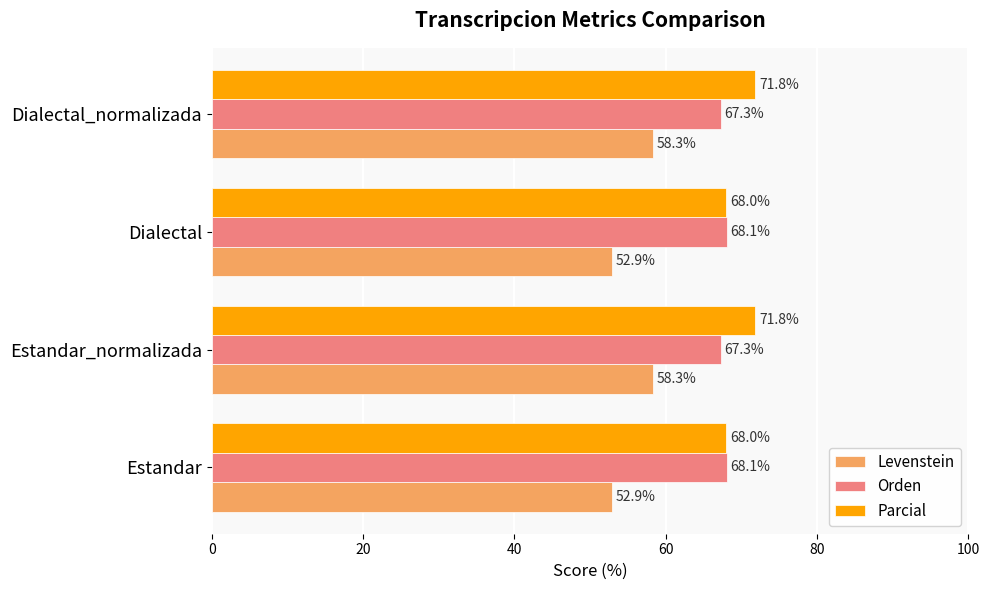

At Dialectal, list the series in order from smallest to largest.

Levenstein, Parcial, Orden